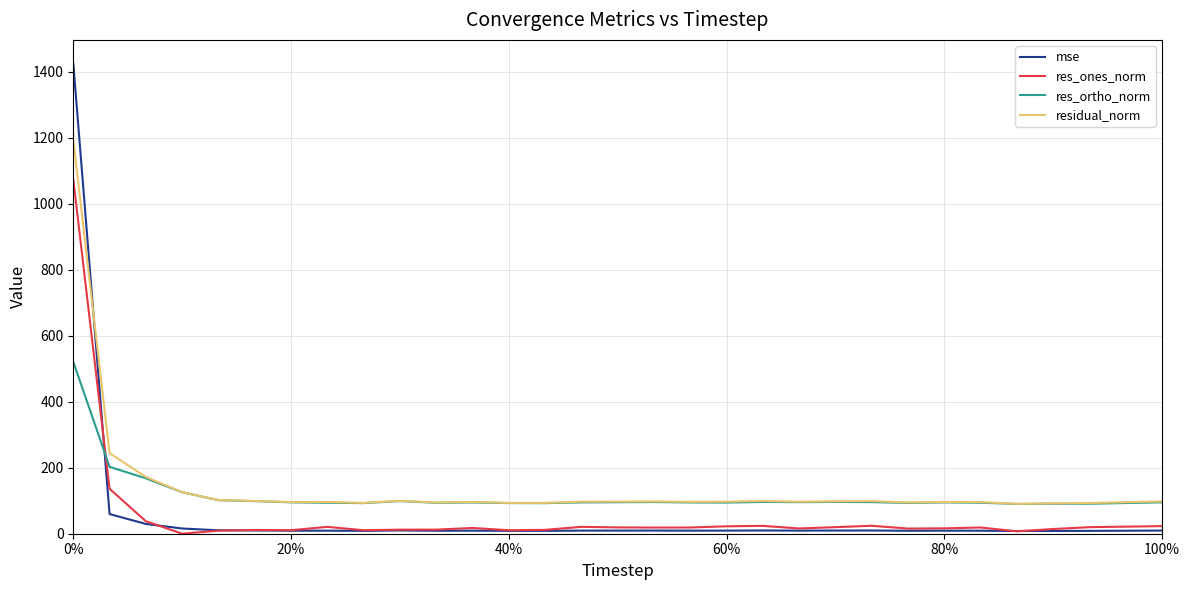

What are all the series names shown in the legend?

mse, res_ones_norm, res_ortho_norm, residual_norm